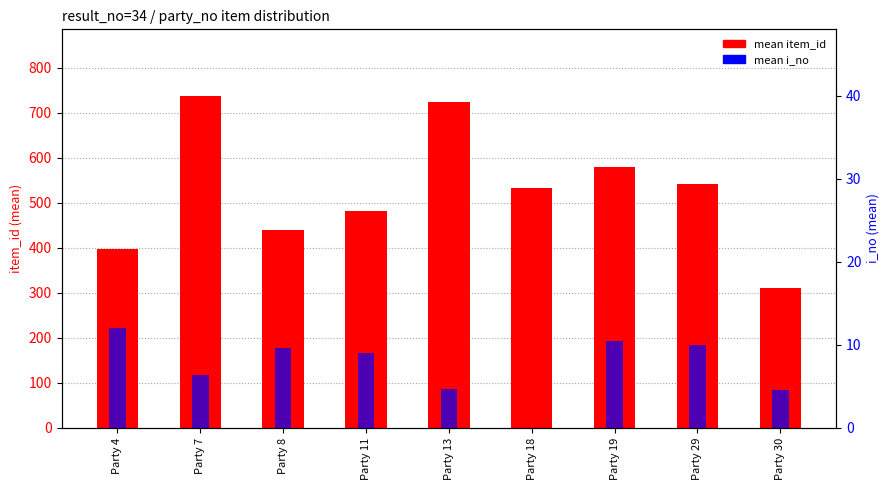

What is the approximate value of mean i_no at Party 7?

6.4